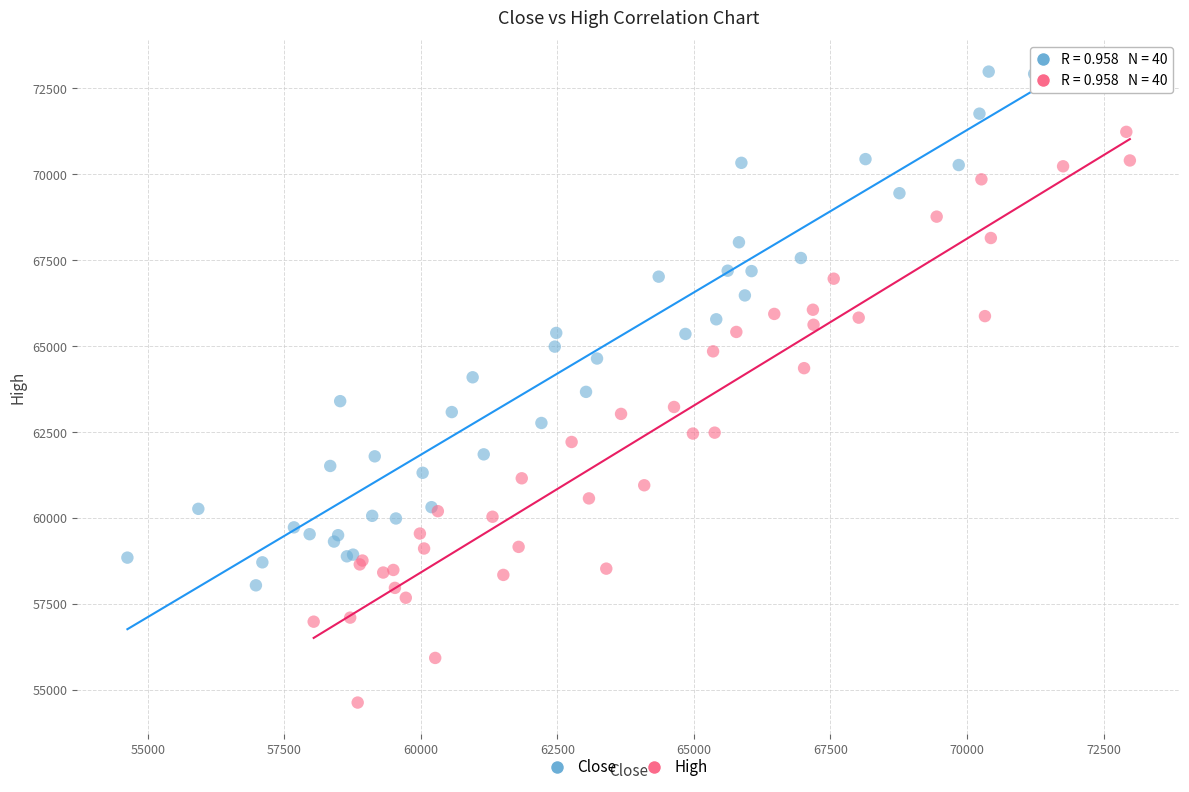

Which series has the largest Y range (max minus min)?

High